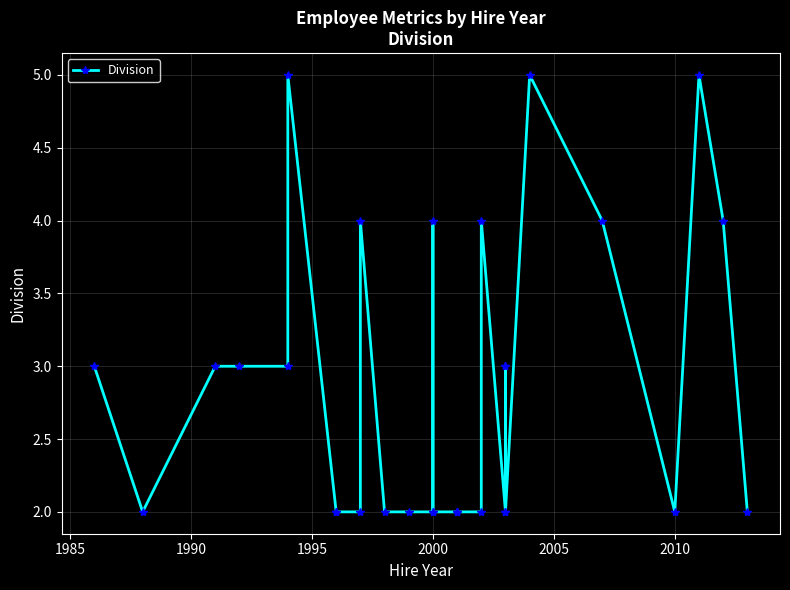

True or false: the data shows 1 at 16.

False